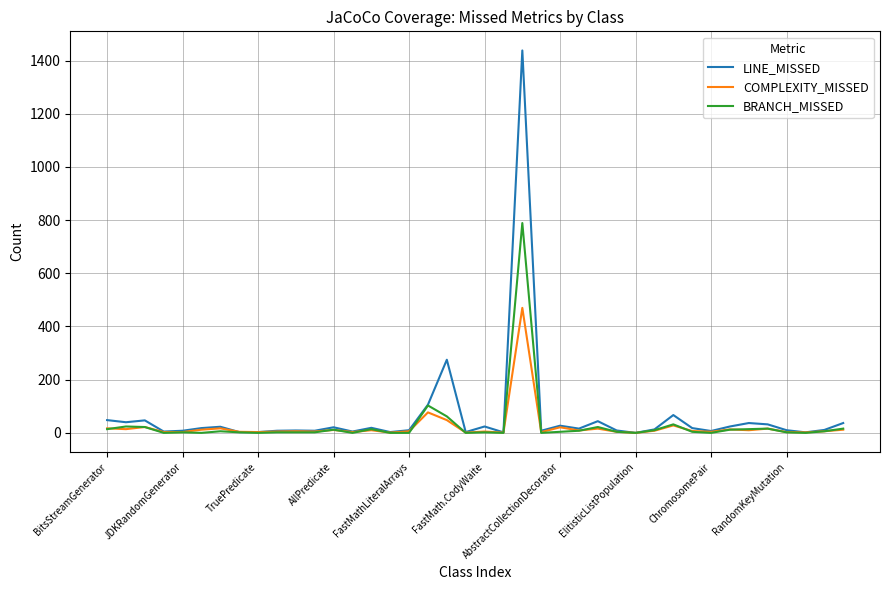

Which series has the largest range (max minus min)?

LINE_MISSED